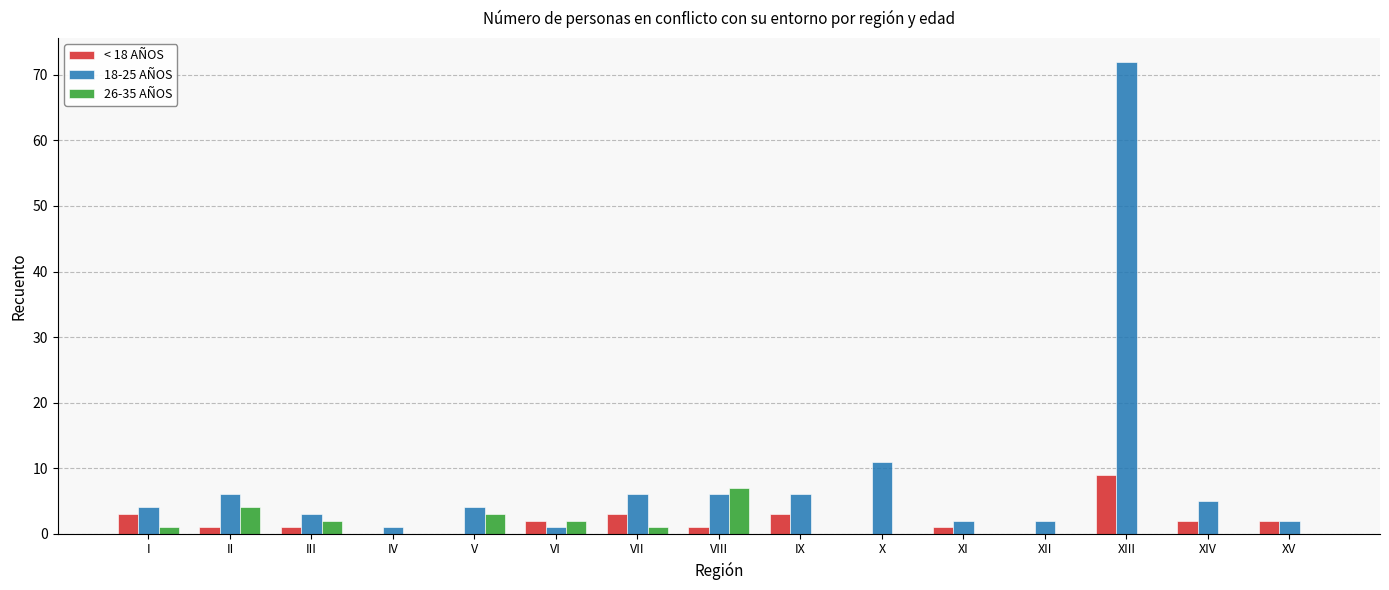

Which label corresponds to the largest value in the chart?

XIII